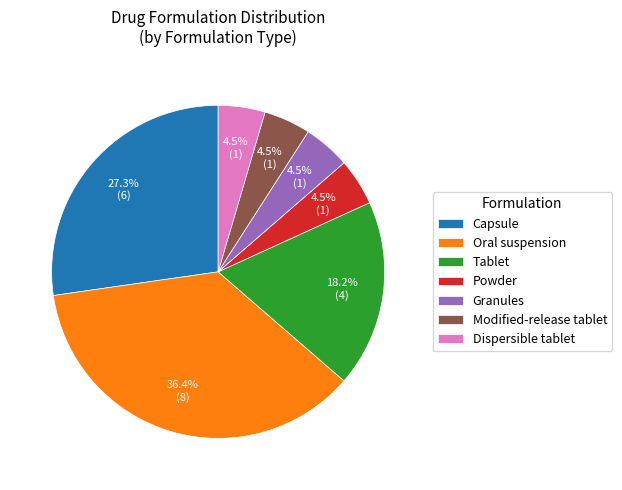

Is it true that Oral suspension is 36% of the pie?

True